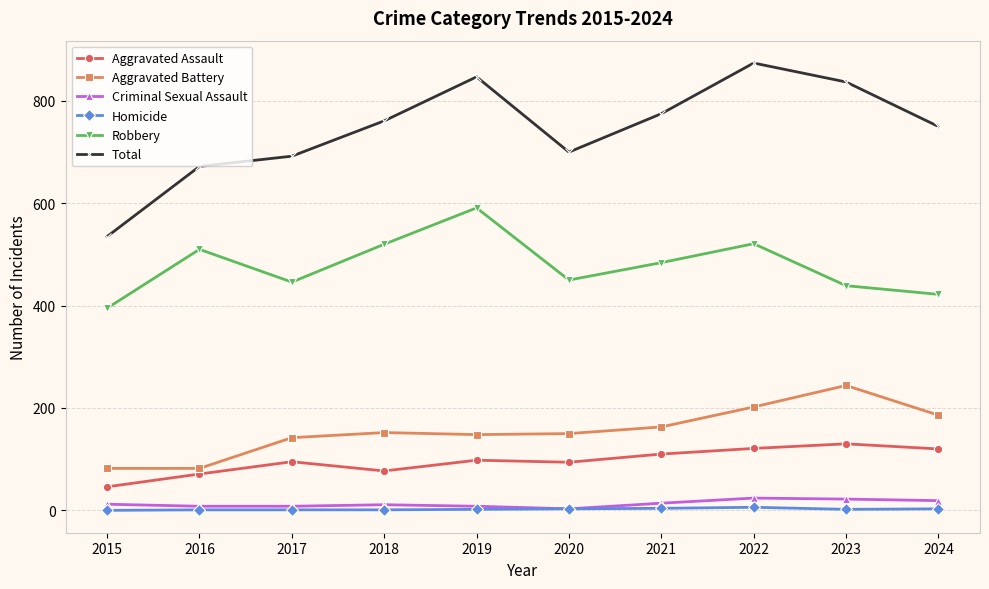

True or false: Aggravated Assault has more than 0 interior local peaks.

True